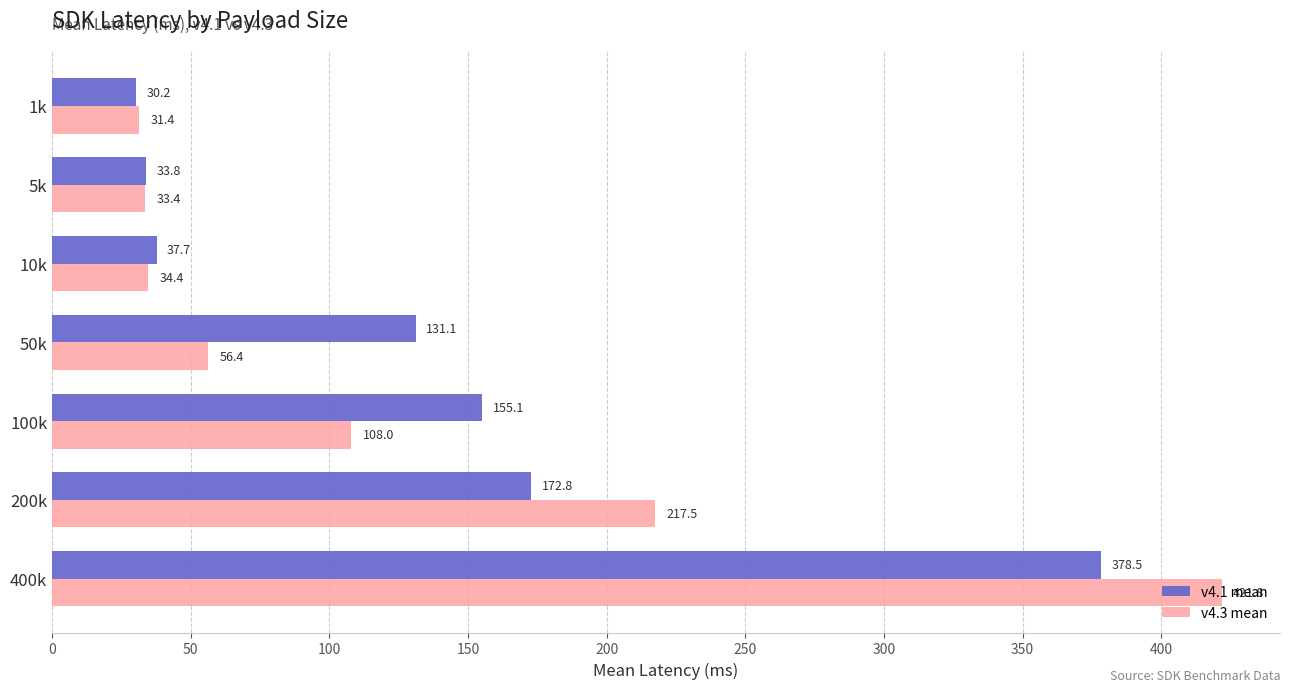

What is the total value across all series at 50k?

187.5